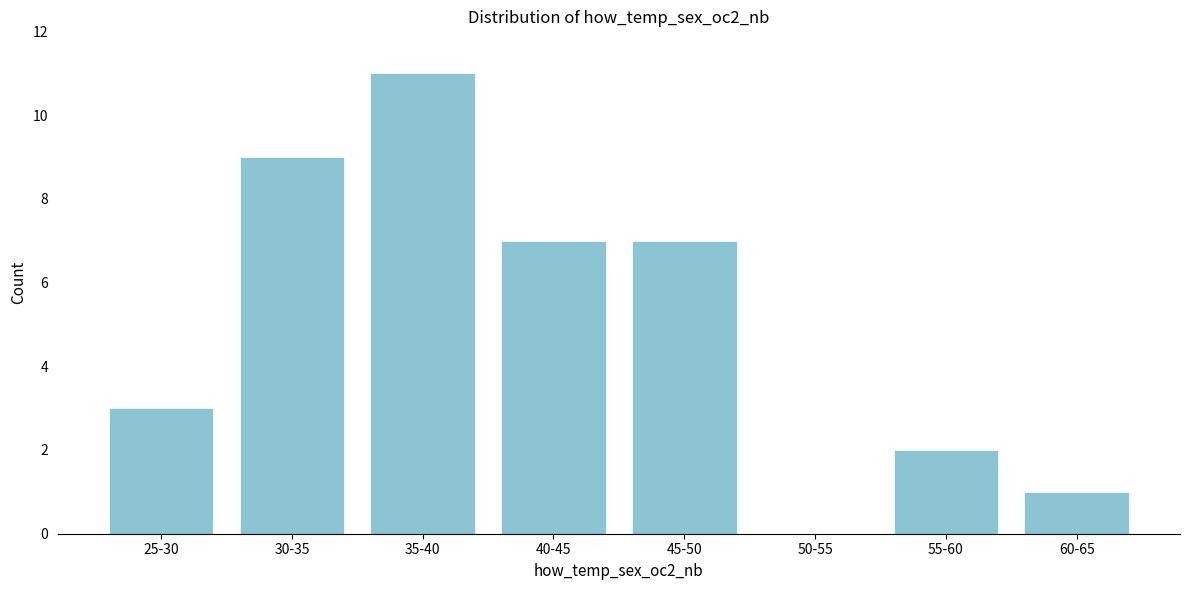

Reading left to right, what are all the values shown in this chart?

25-30=3	30-35=9	35-40=11	40-45=7	45-50=7	50-55=0	55-60=2	60-65=1